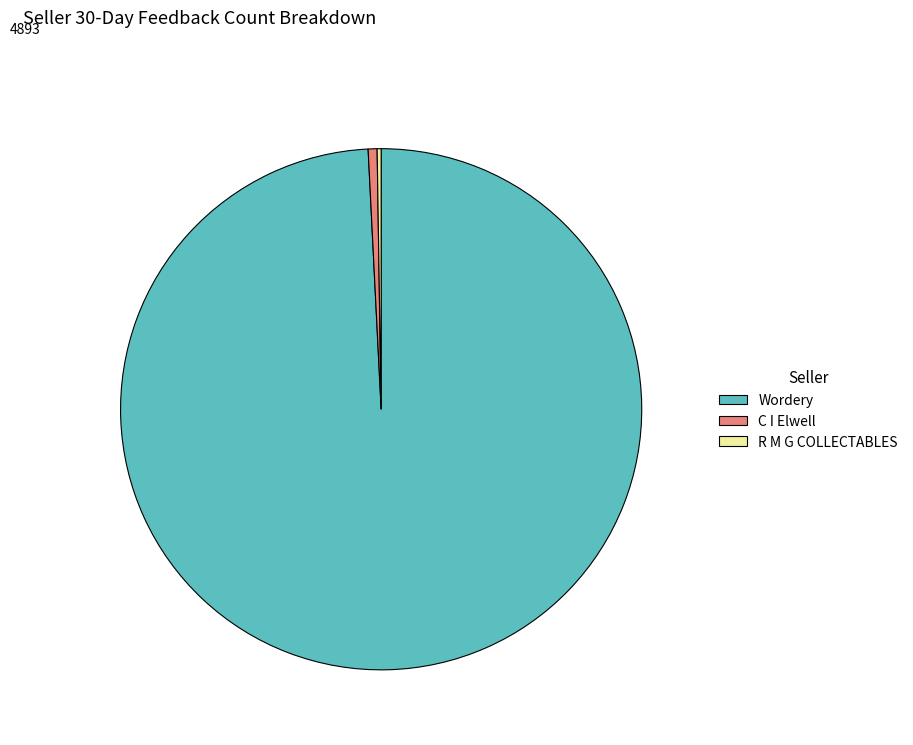

True or false: Wordery accounts for 99% of the total.

True